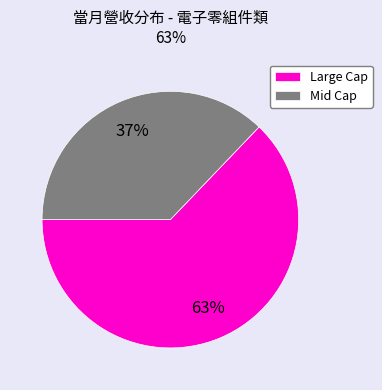

What is the ratio of the value at Large Cap to the value at Mid Cap?

1.7